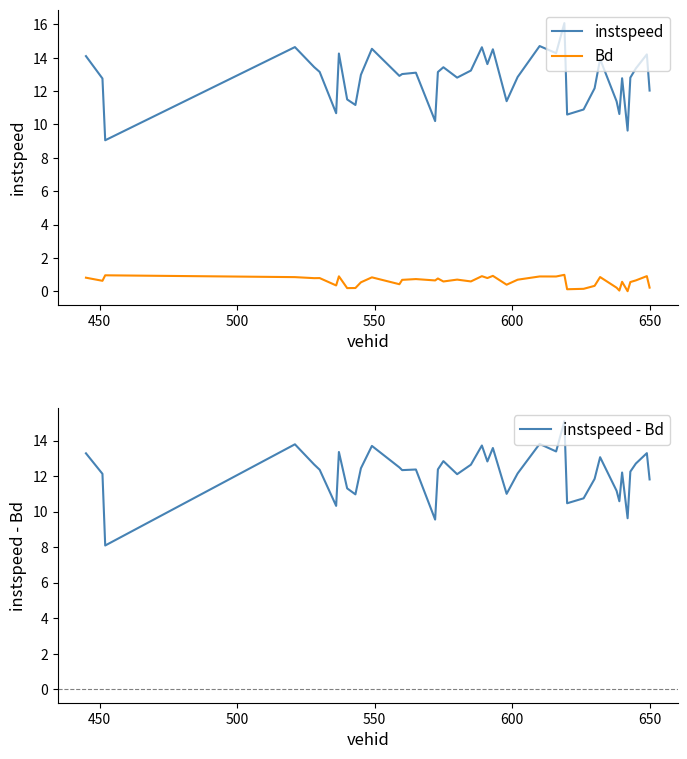

What is the highest value of the Bd series?

1.0